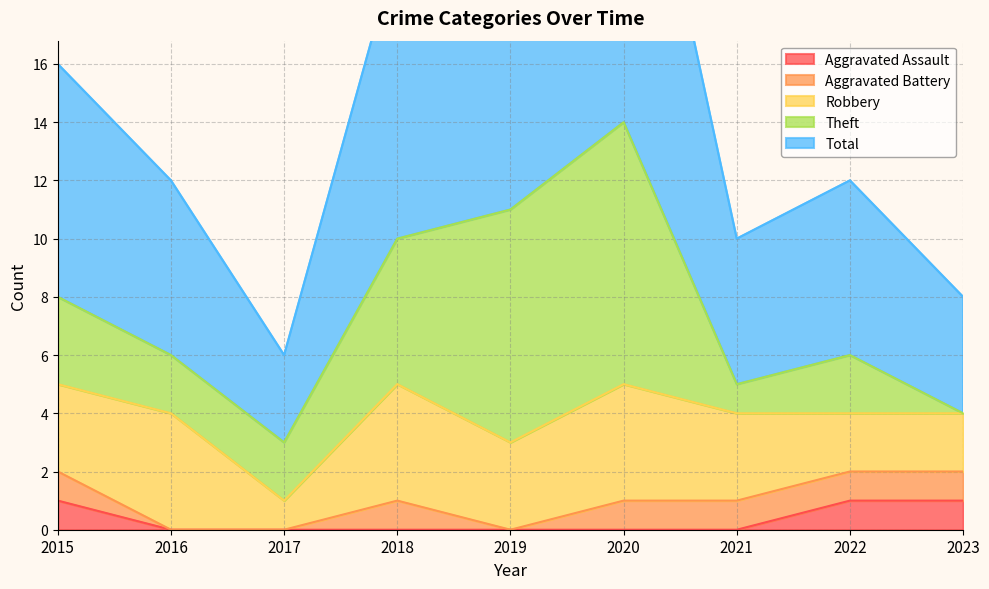

At which category does the chart reach its minimum across all series?

2016